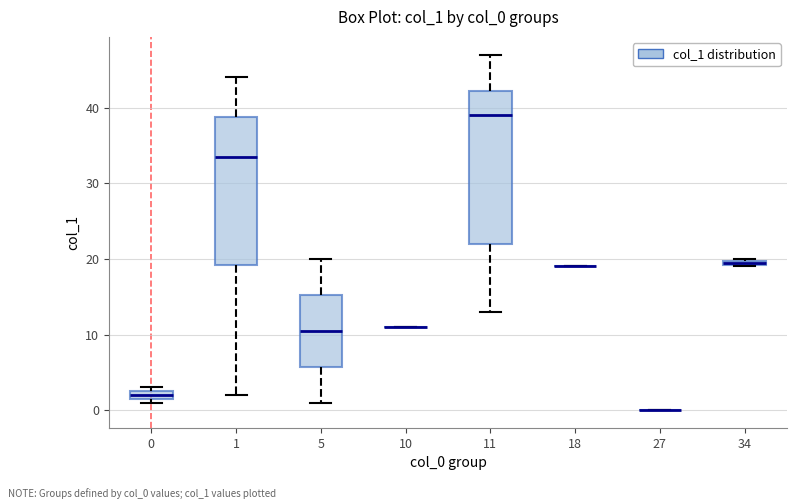

Where is the lower edge of the box at x = 0 on the y-axis? The values are not printed on the chart, so give them approximately, as read against the axis.

2